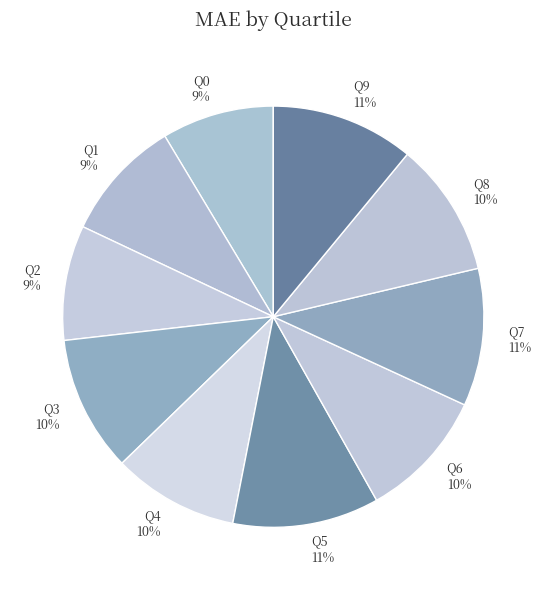

To the nearest percent, what portion does Q3 represent?

10%